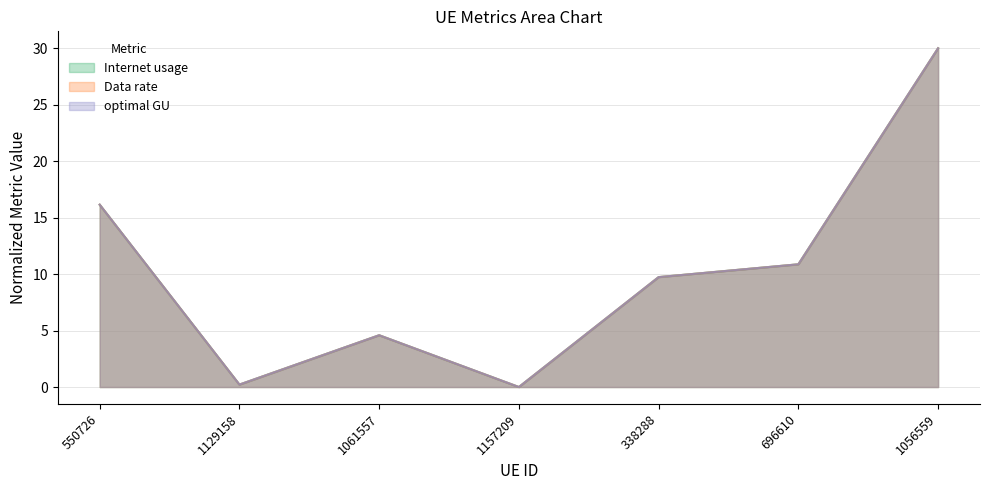

Does the chart have visible grid lines?

Yes